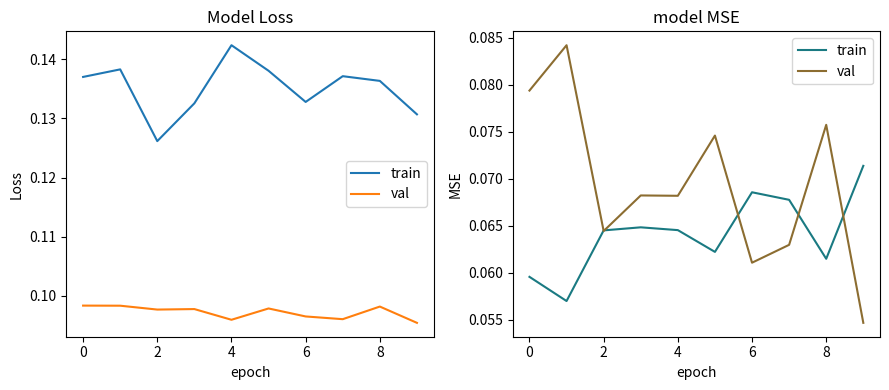

True or false: val has a value of 0.1 at 4.

True